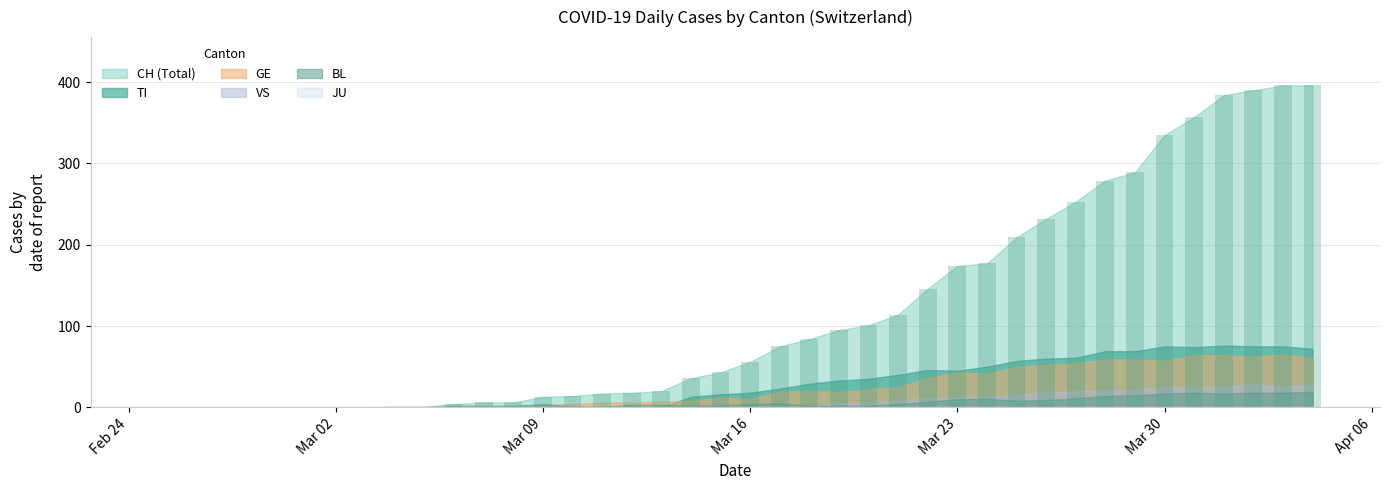

What is the sum of all values?

4721